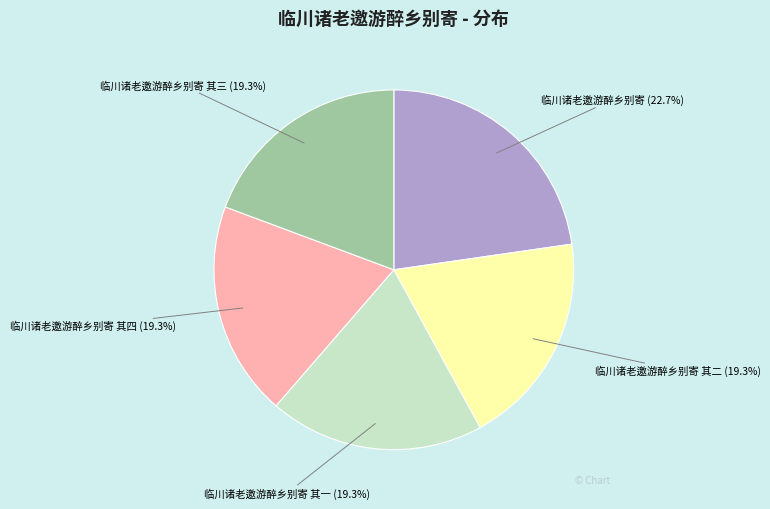

True or false: 临川诸老邀游醉乡别寄 其一 accounts for 19% of the total.

True